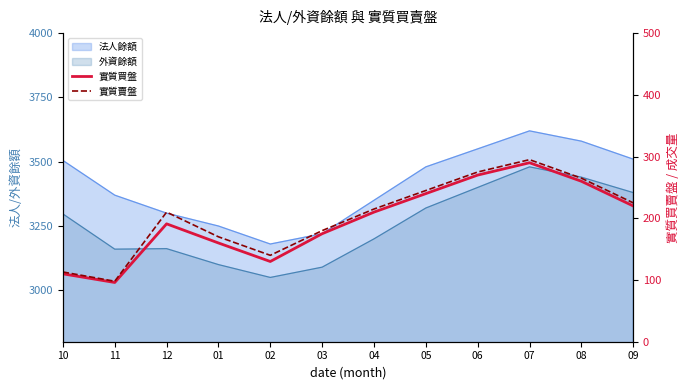

How many lines are shown in the chart?

2